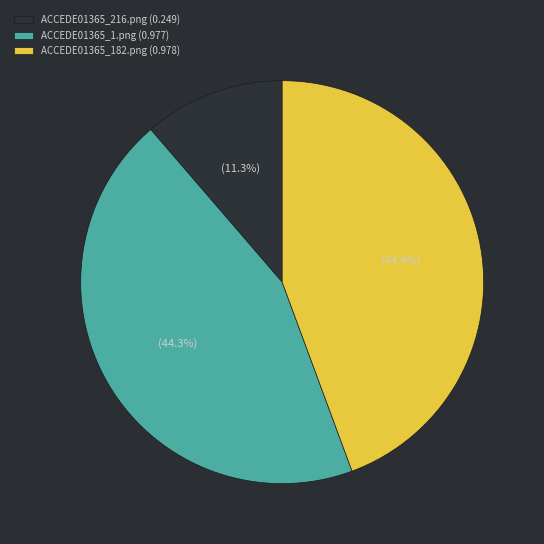

What is the total percentage of ACCEDE01365_216.png (0.249) and ACCEDE01365_182.png (0.978)?

55.7%